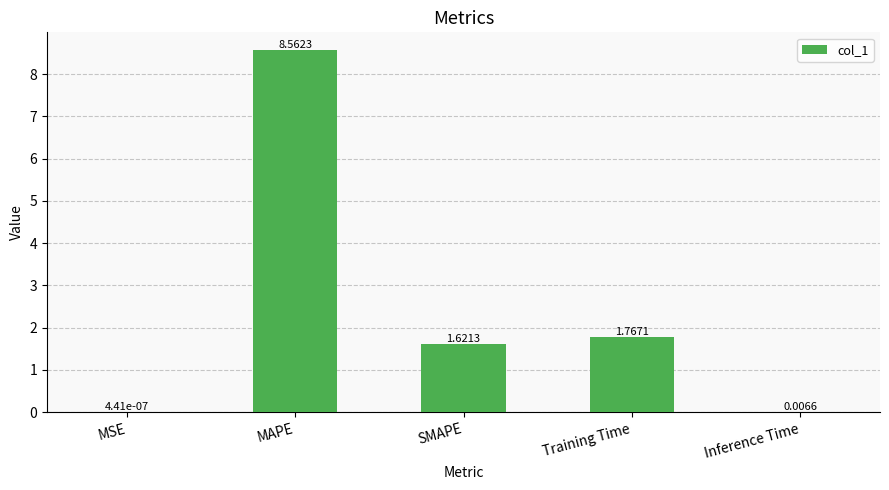

Between SMAPE and Inference Time, which is larger?

SMAPE